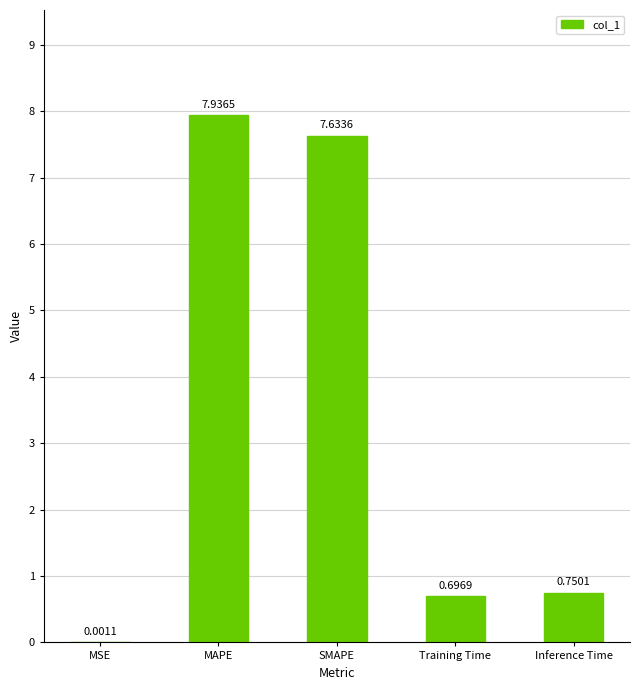

Between Training Time and Inference Time, which is larger?

Inference Time